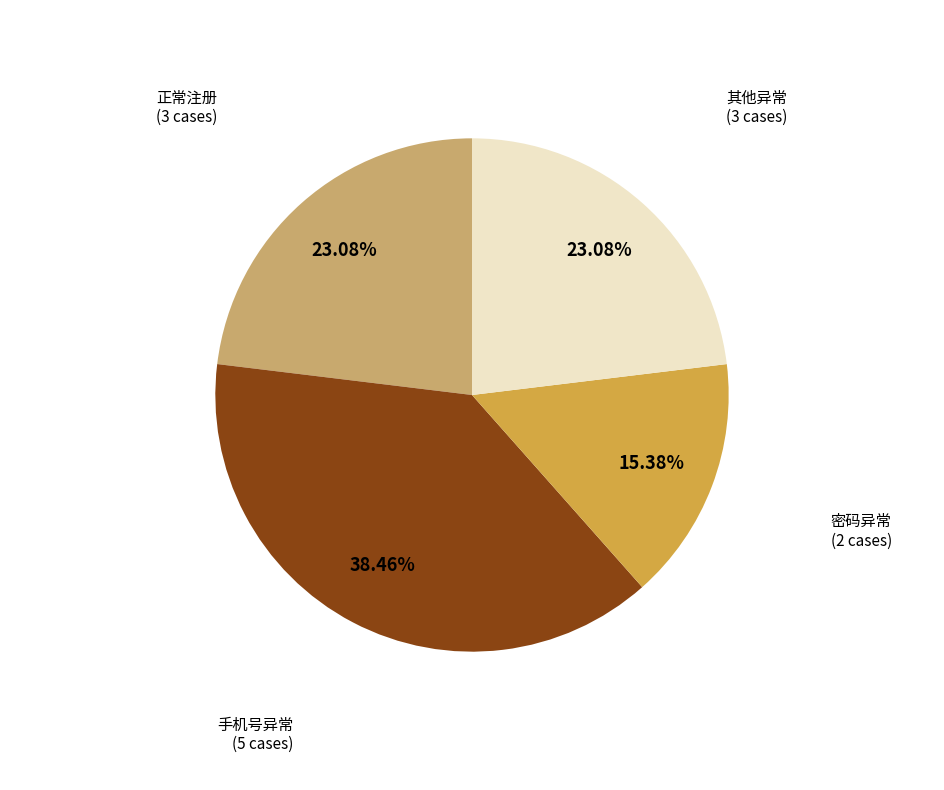

Which slice is the smallest?

密码异常 (2 cases)